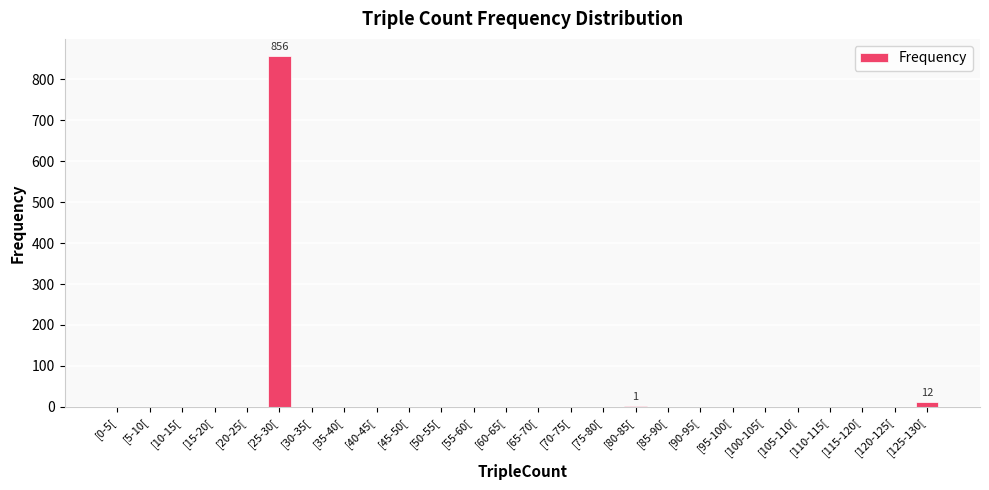

True or false: the data shows 1 at [80-85[.

True